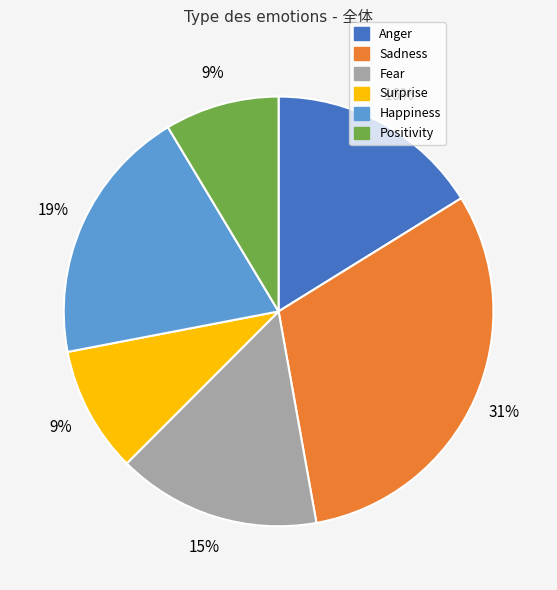

Is it true that Positivity is 14% of the pie?

False